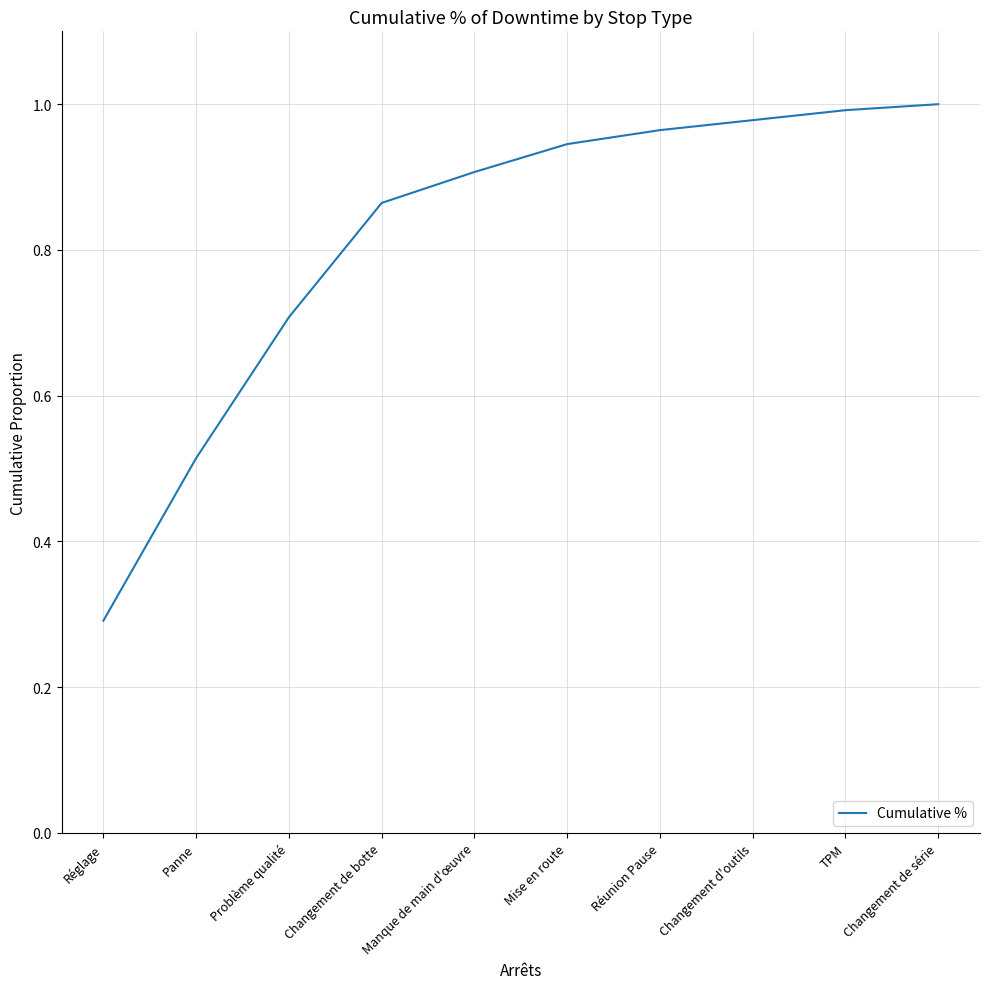

How many lines are shown in the chart?

1